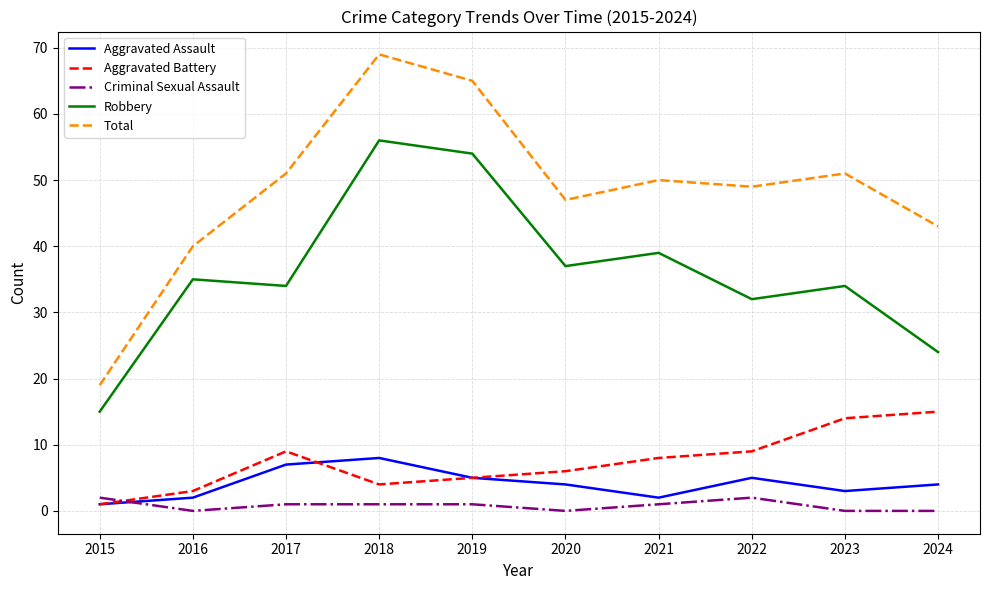

True or false: Criminal Sexual Assault and Total cross at least once.

False